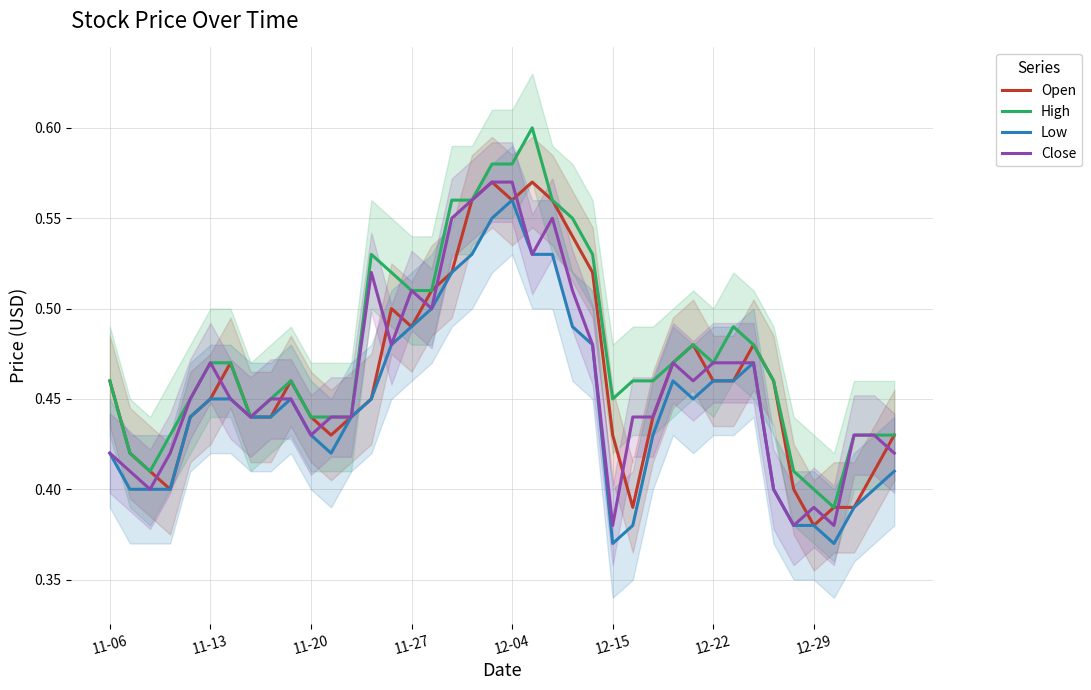

Which series has the largest total across all categories?

High